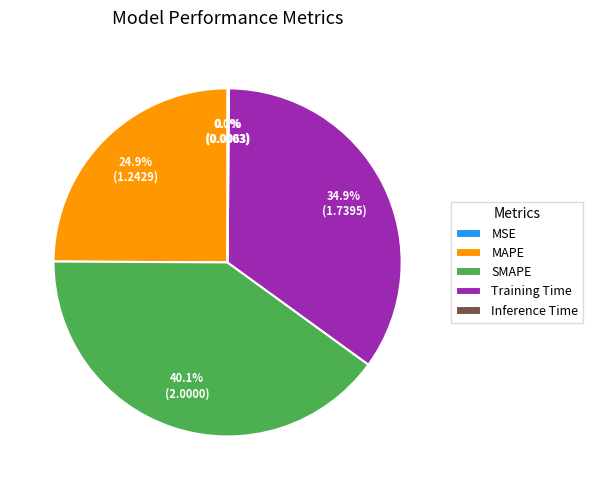

Which category has the biggest portion of the pie?

SMAPE